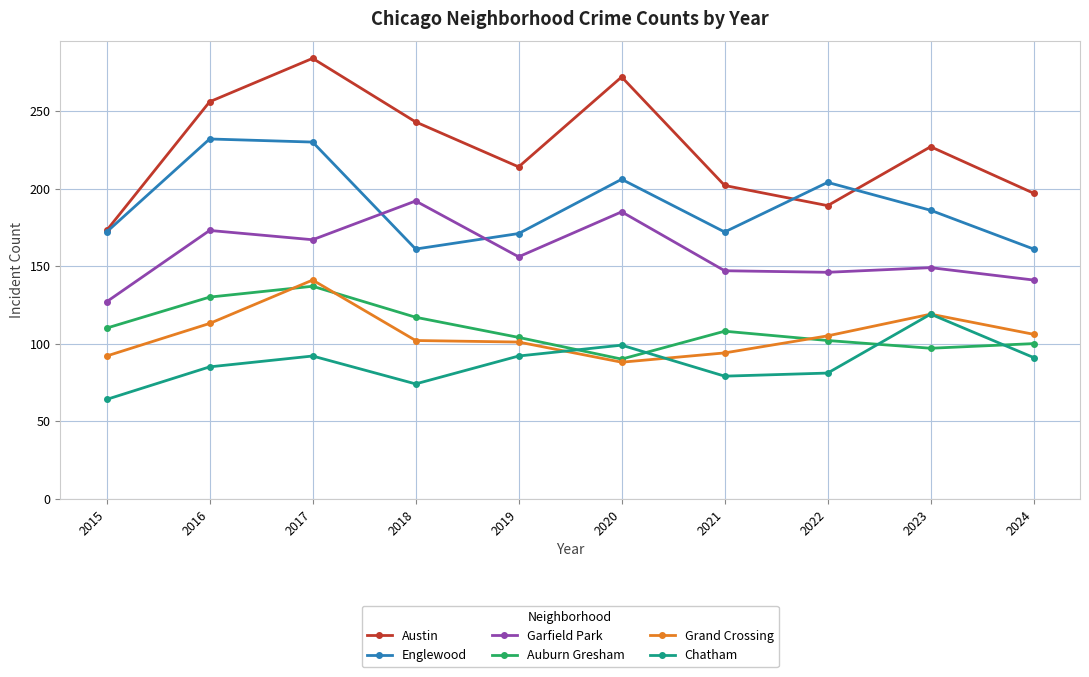

The value of Grand Crossing at 2020 is 88. True or false?

True